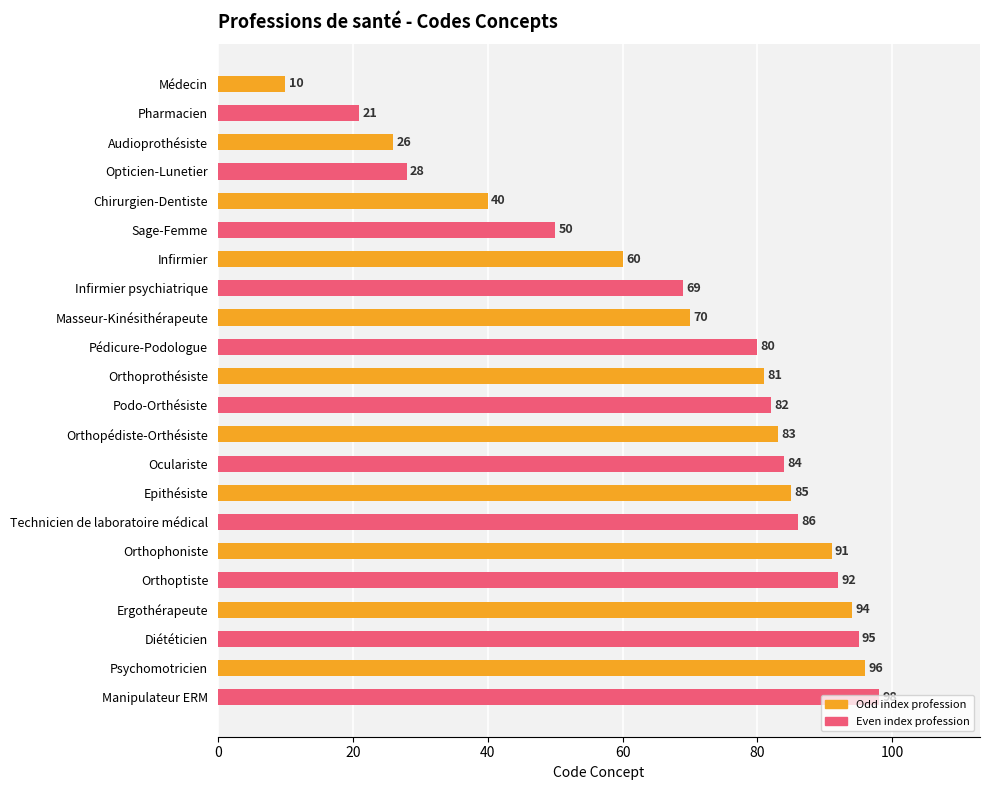

At which label is the value closest to 54?

Sage-Femme